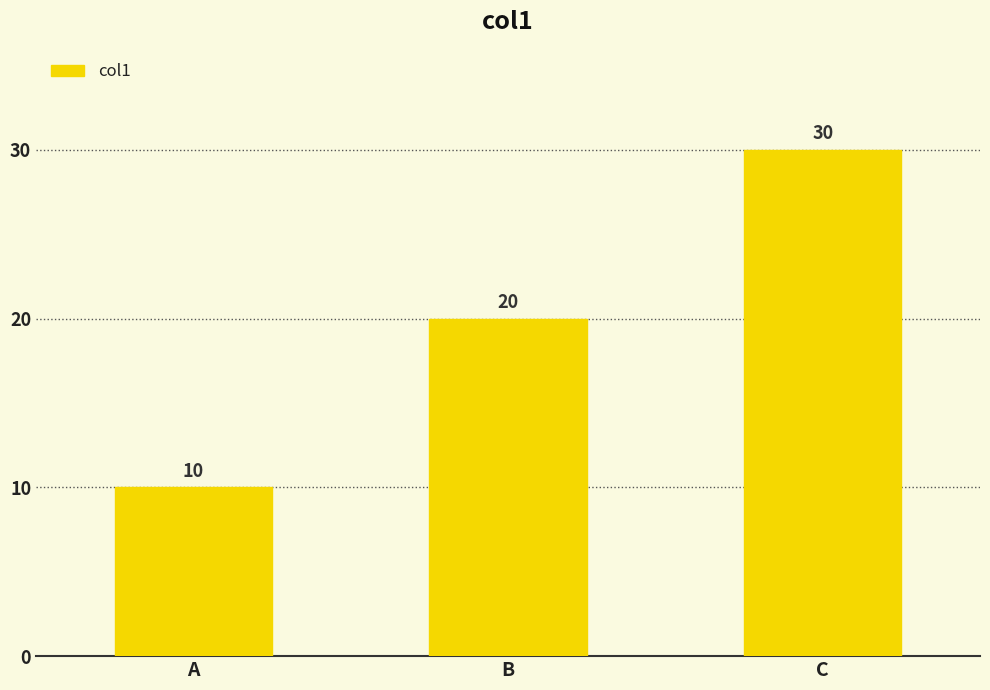

List the labels in order of value, largest first.

C, B, A